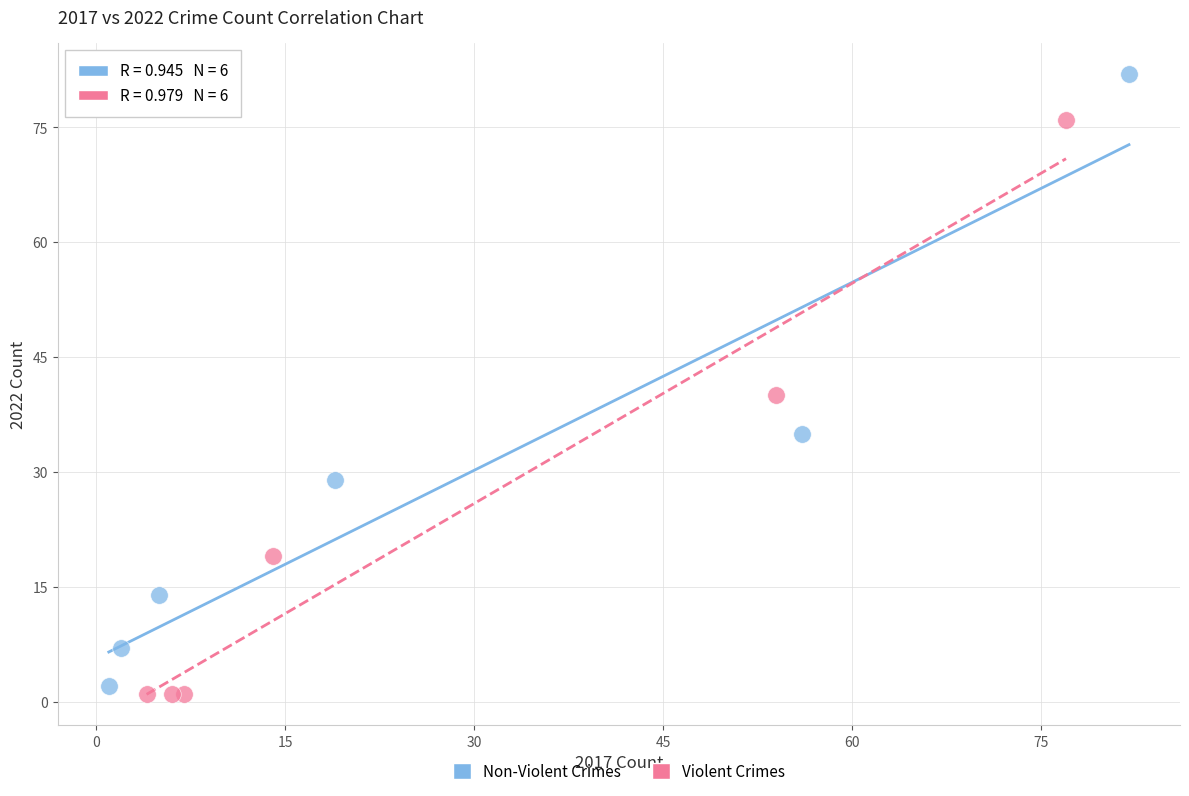

Which series has the widest spread of Y values?

Non-Violent Crimes